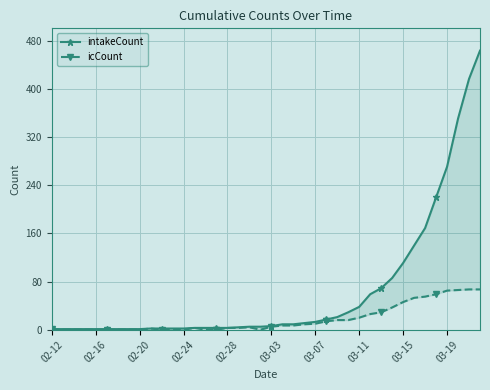

The intakeCount series shows 3 at 13. True or false?

True